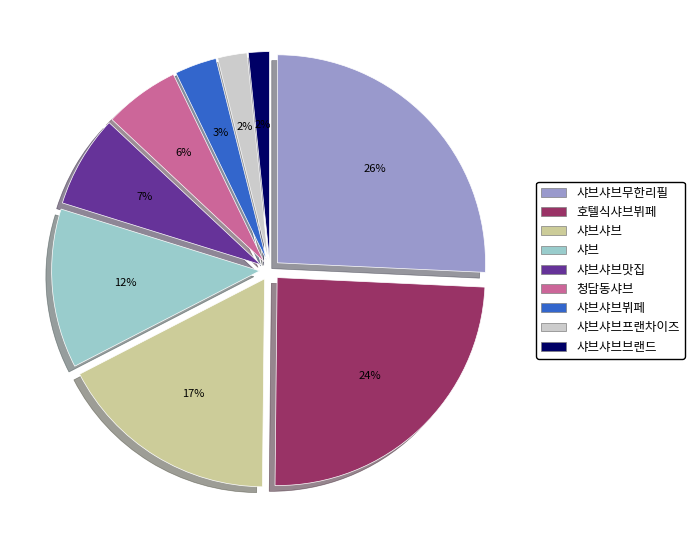

Is the sum of 샤브샤브뷔페 and 샤브샤브프랜차이즈 greater than half?

No